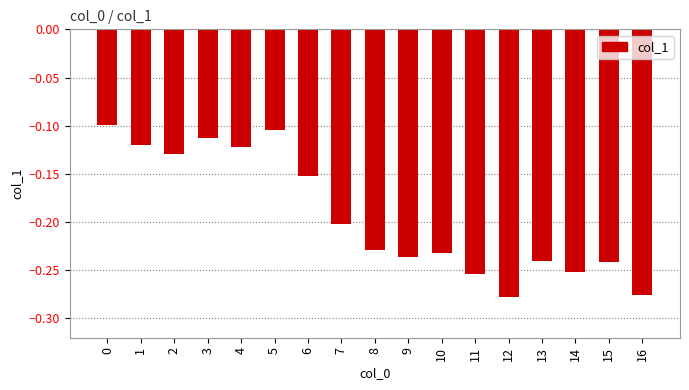

What is the difference between the second highest and second lowest values?

0.2